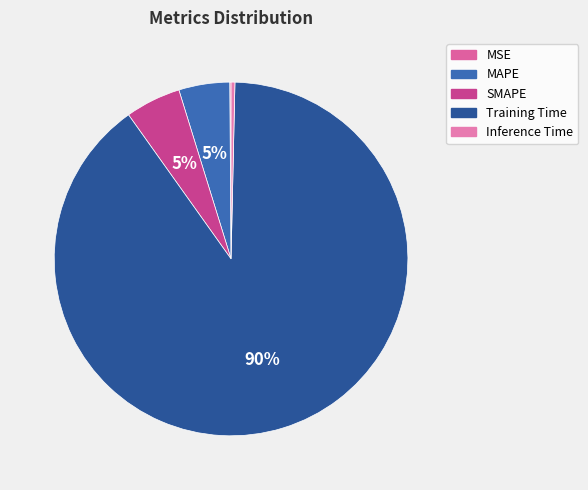

To the nearest percent, what is the combined percentage of MAPE and SMAPE?

10%